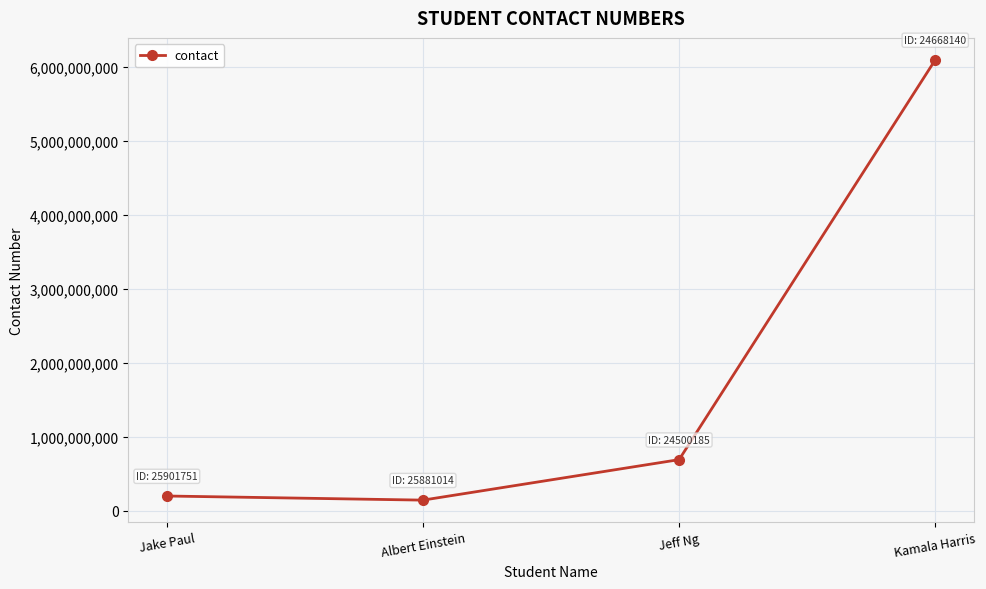

What is the value of the 4th point from the left?

6089147814